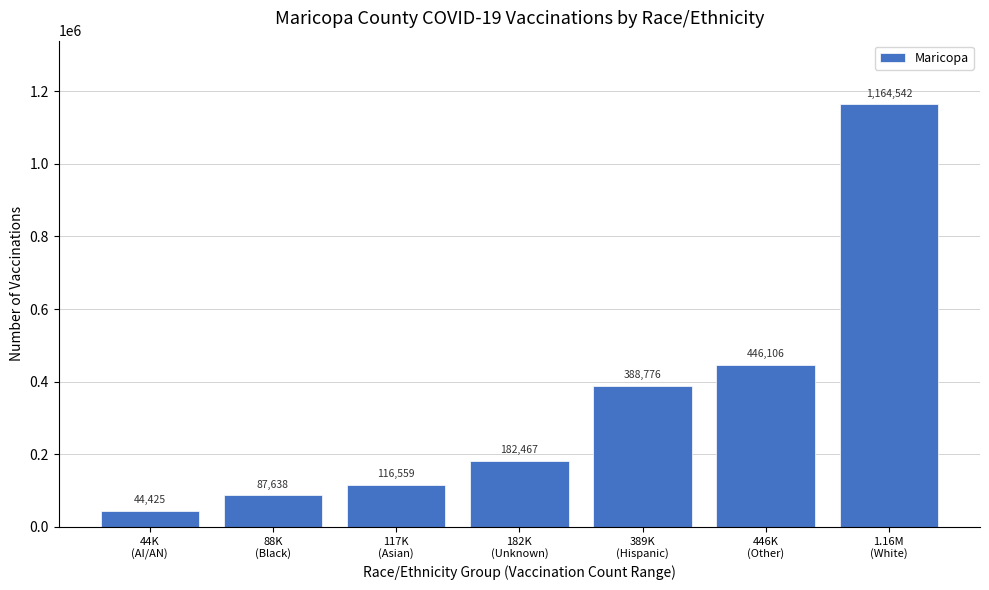

Reading left to right, what are all the values shown in this chart?

44425	87638	116559	182467	388776	446106	1164542